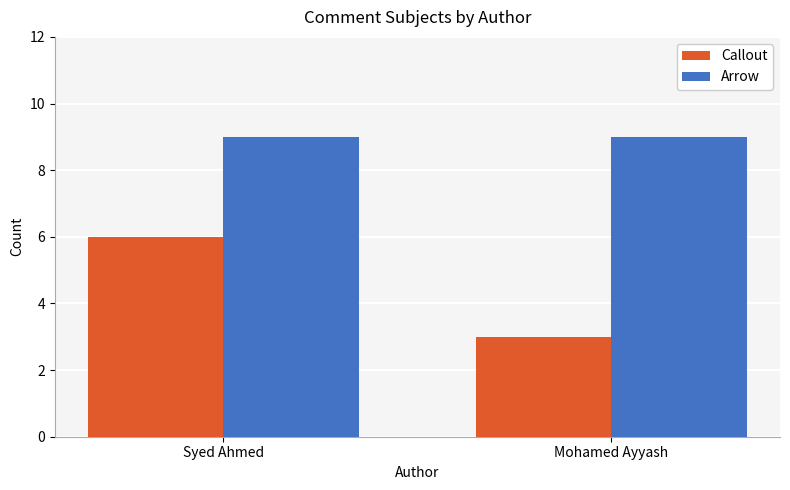

What is the total value across all series at Mohamed Ayyash?

12